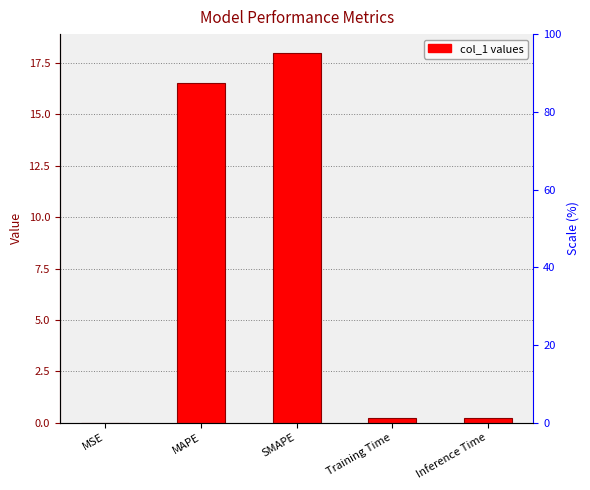

Reading left to right, transcribe all the data shown in this chart.

MSE=0.0	MAPE=16.5	SMAPE=18.0	Training Time=0.2	Inference Time=0.2